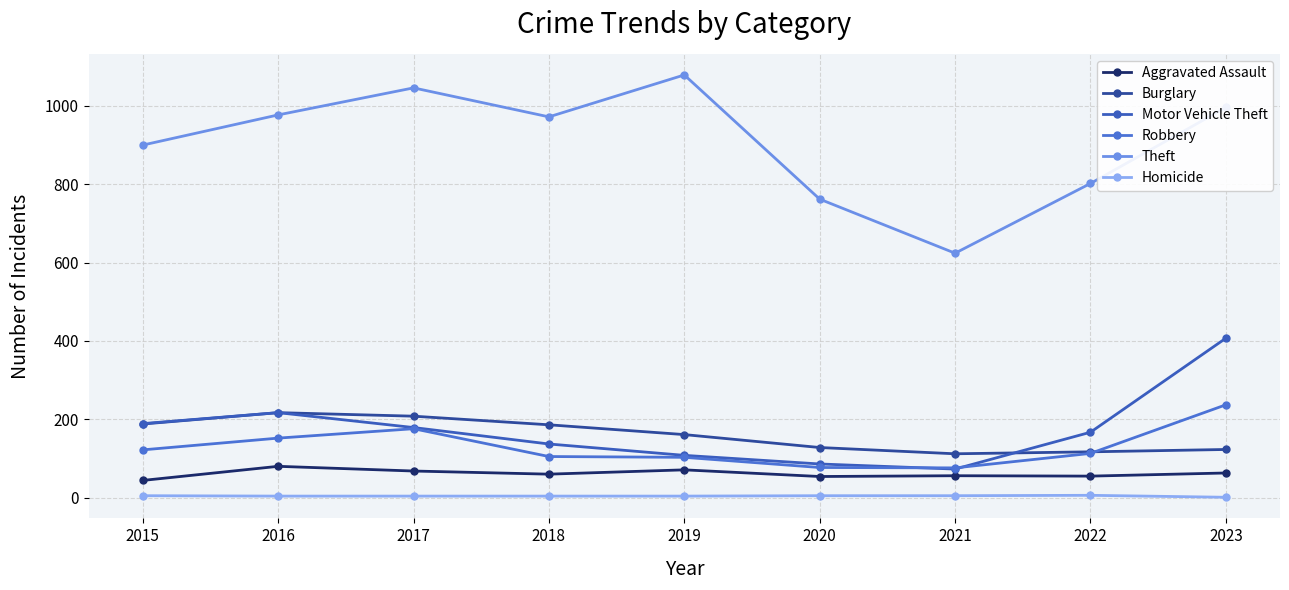

True or false: Homicide and Aggravated Assault cross at least once.

False